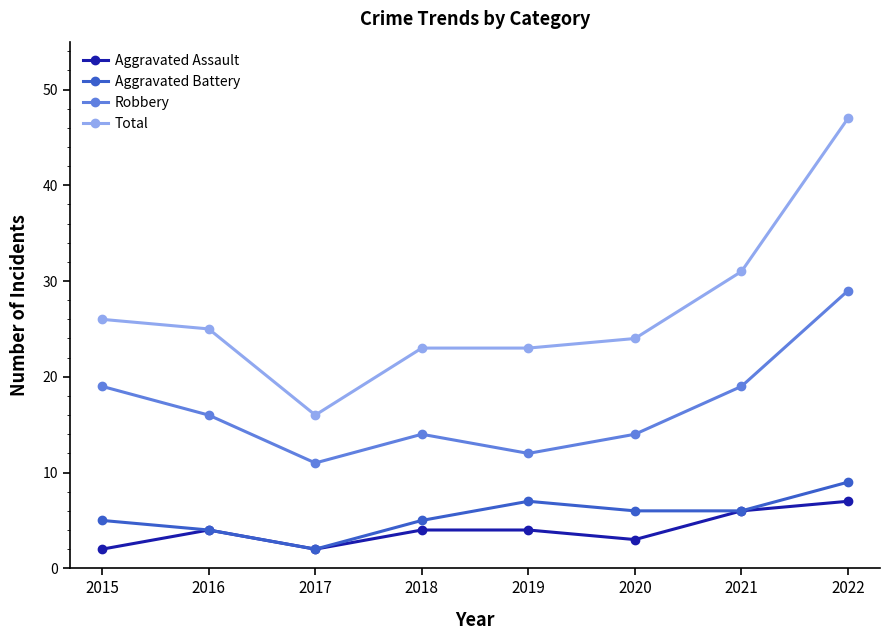

What is the average value of the Robbery series?

17